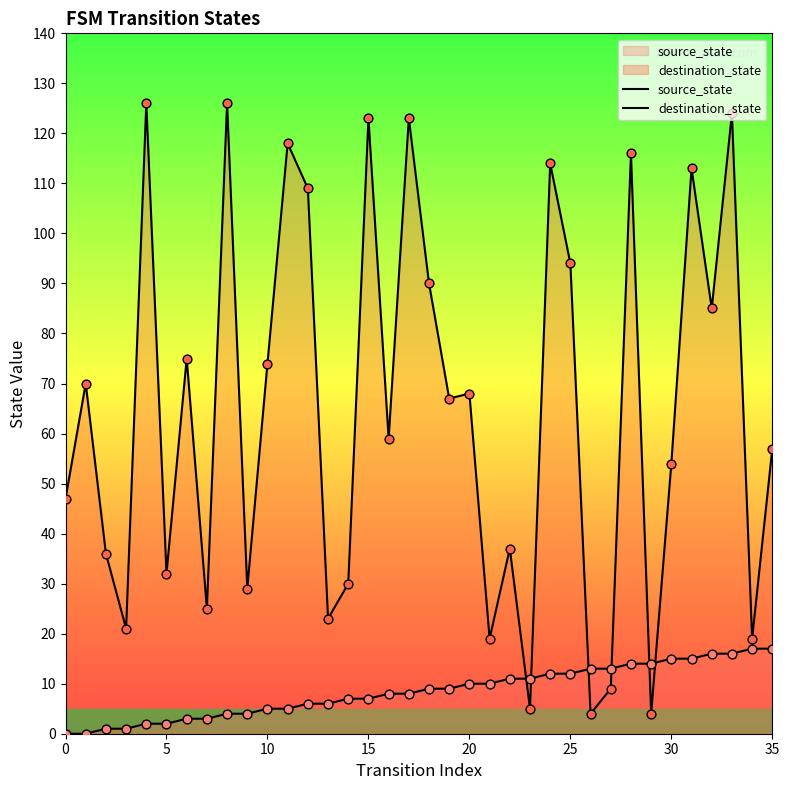

What are all the series names shown in the legend?

source_state, destination_state